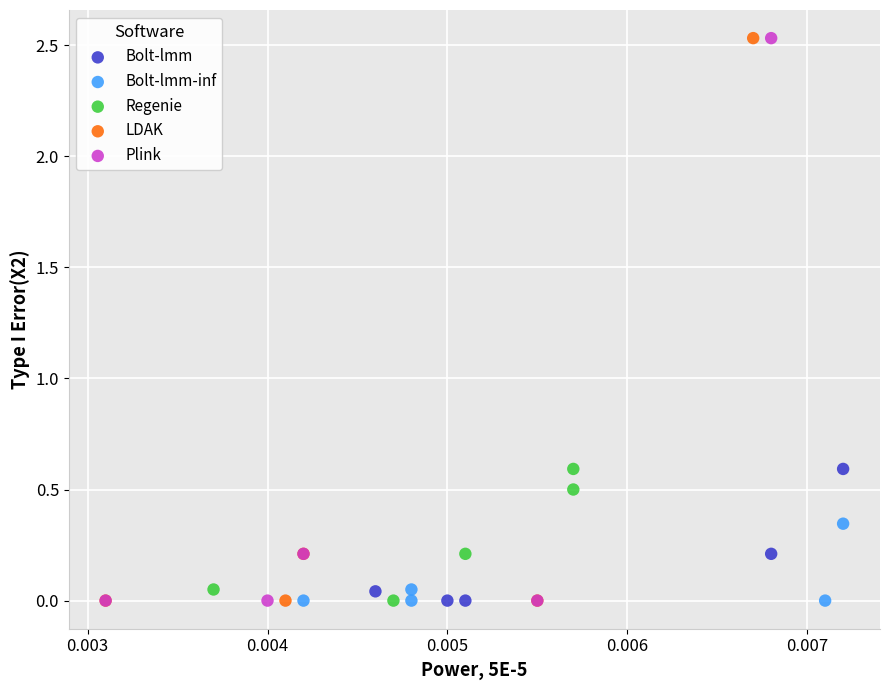

Which series has the widest spread of Y values?

LDAK